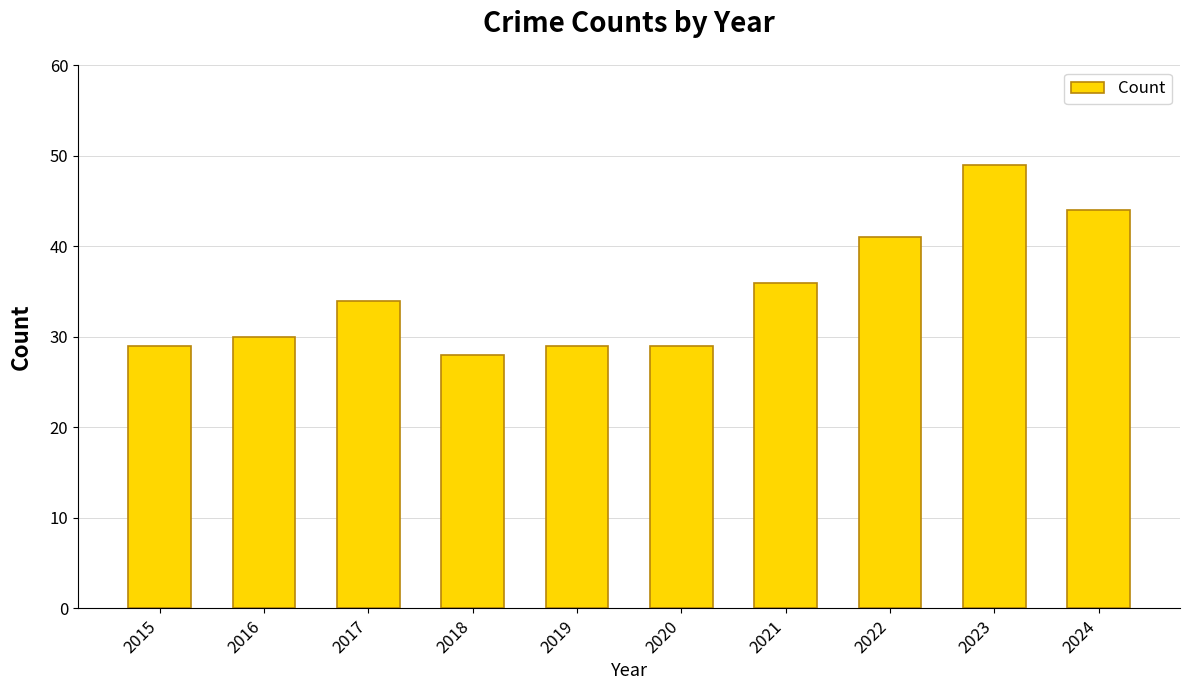

What is the difference between the maximum and second lowest values?

20